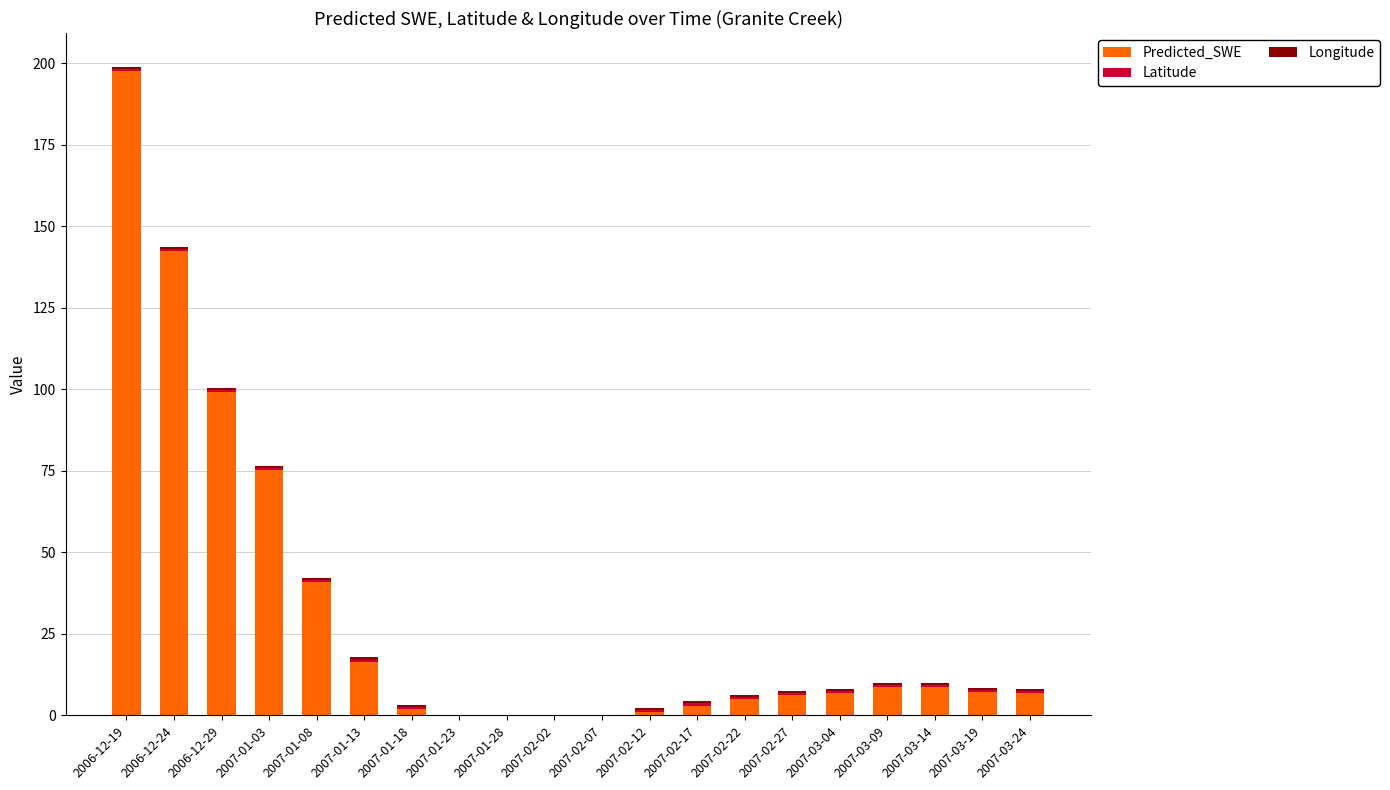

List the series in order of their peak value, highest first.

Predicted_SWE, Longitude, Latitude